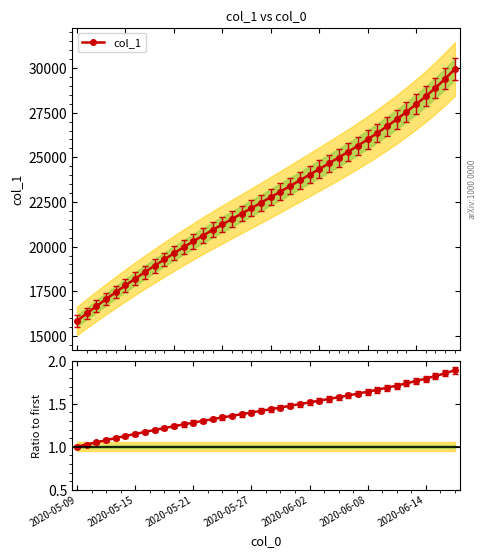

Is the value of col_1 at 31 greater than the value of col_1 ratio at 21?

Yes